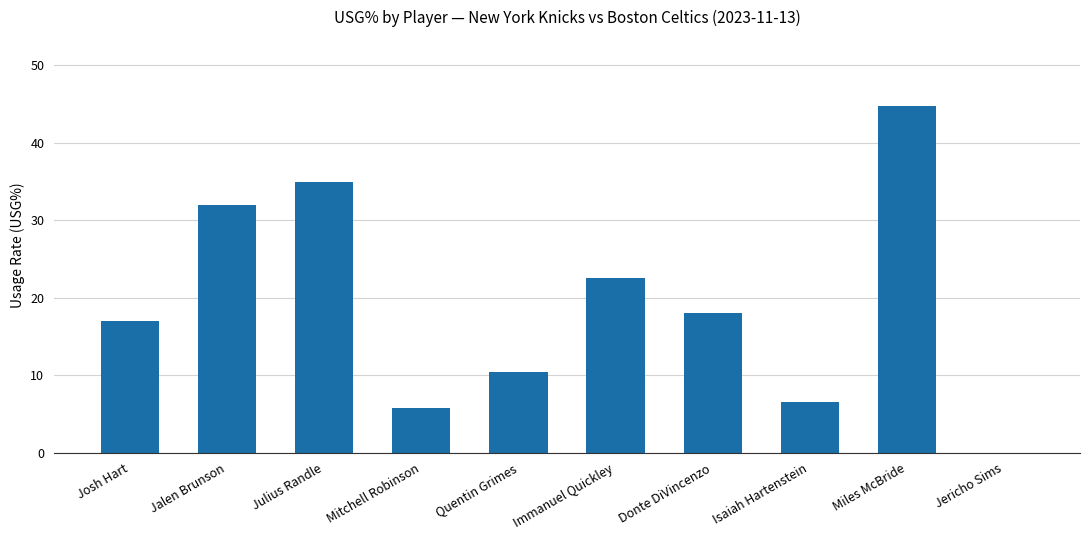

What is the sum of all values?

192.1